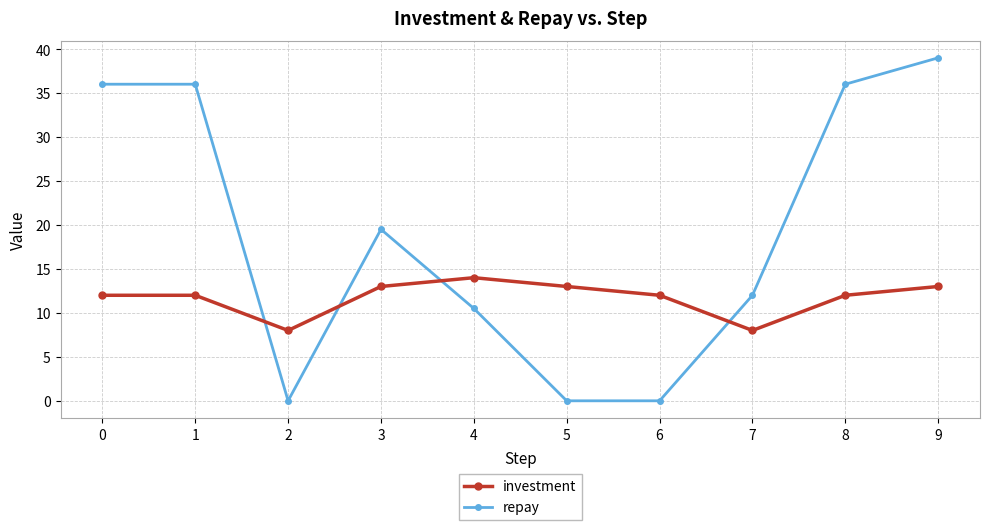

Which series has the largest total across all categories?

repay